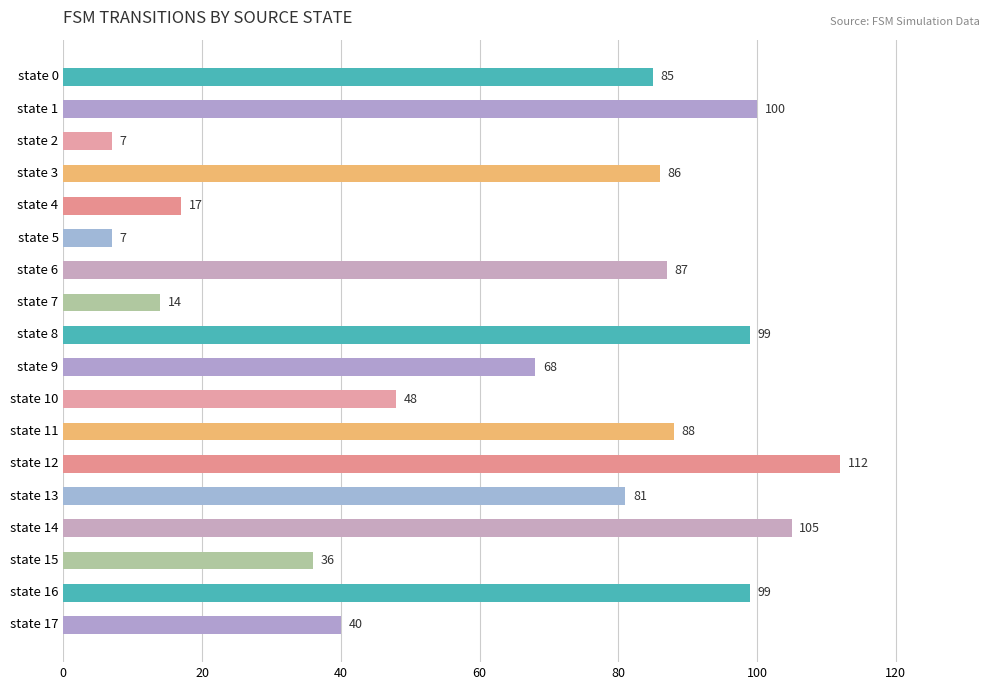

Reading top to bottom, transcribe all the data shown in this chart.

85	100	7	86	17	7	87	14	99	68	48	88	112	81	105	36	99	40